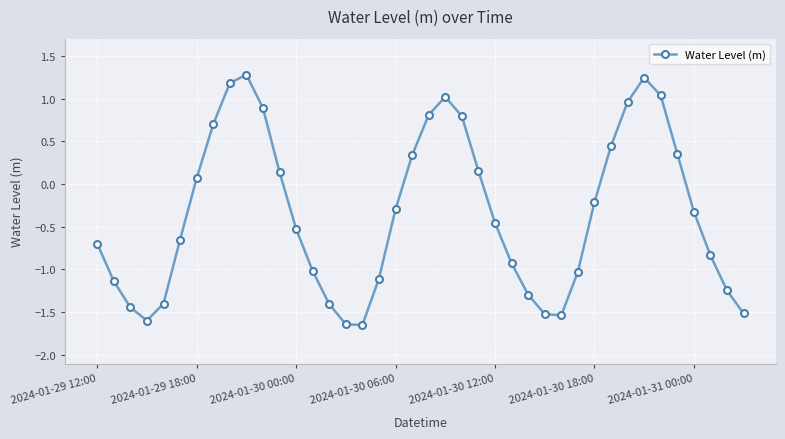

What is the sum of all values?

-14.1